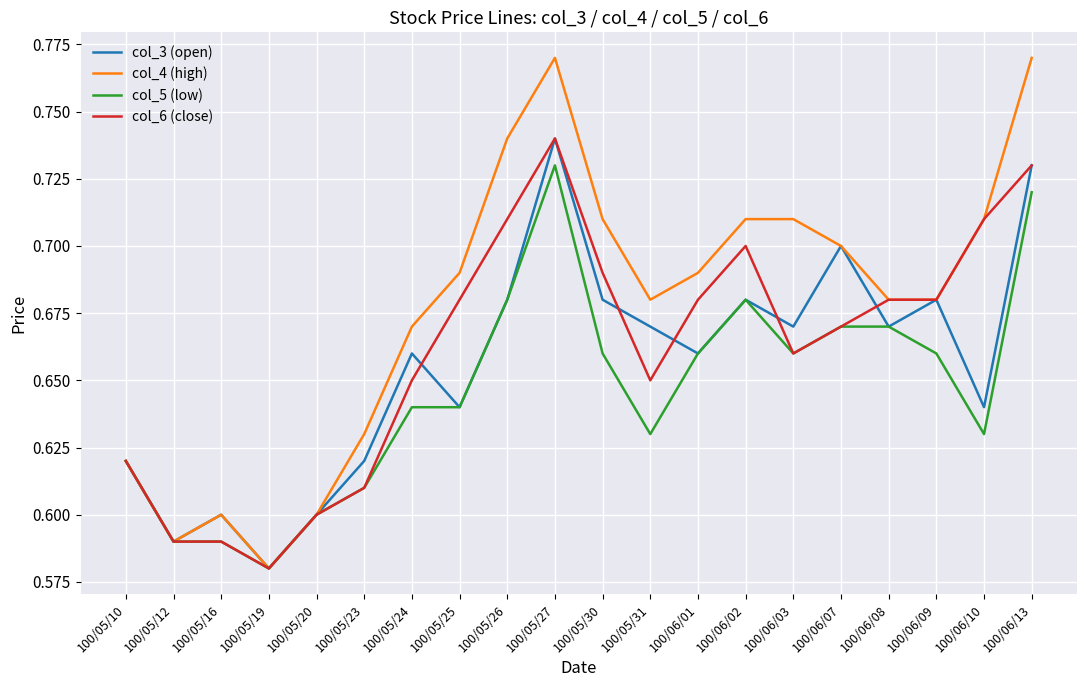

Which category has the lowest value across all series?

100/05/19